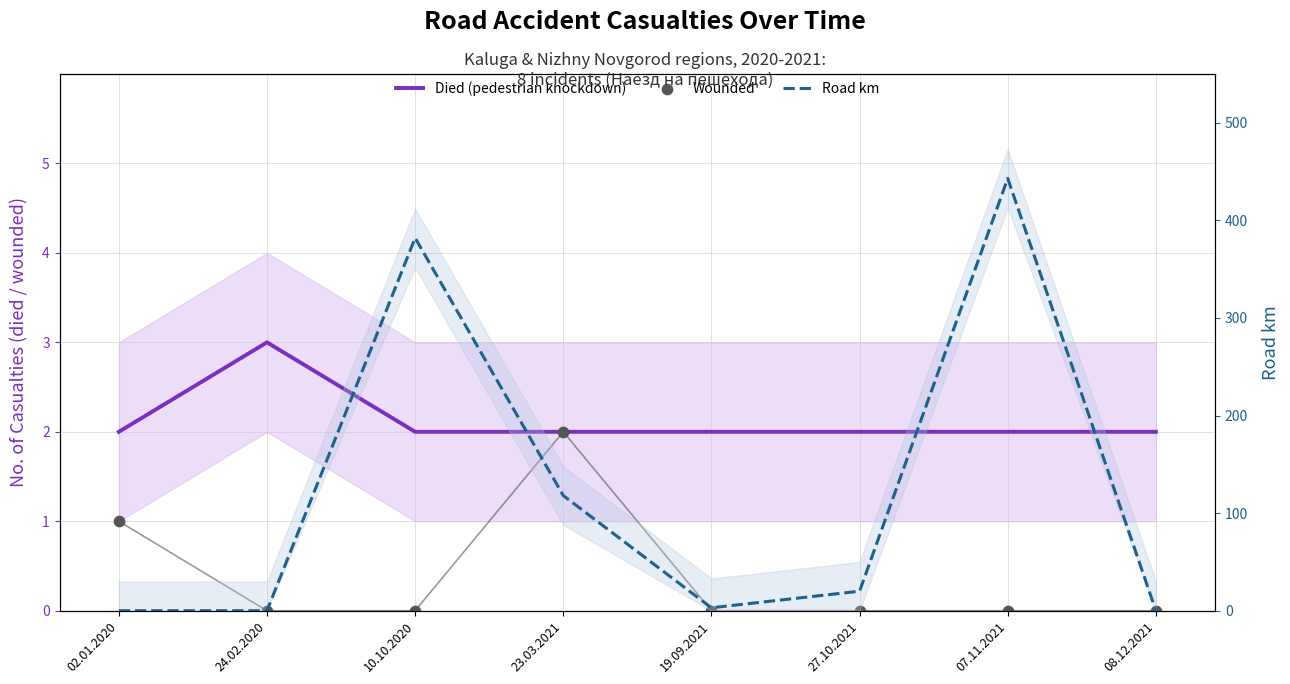

At which category is the sum across all series the highest?

07.11.2021